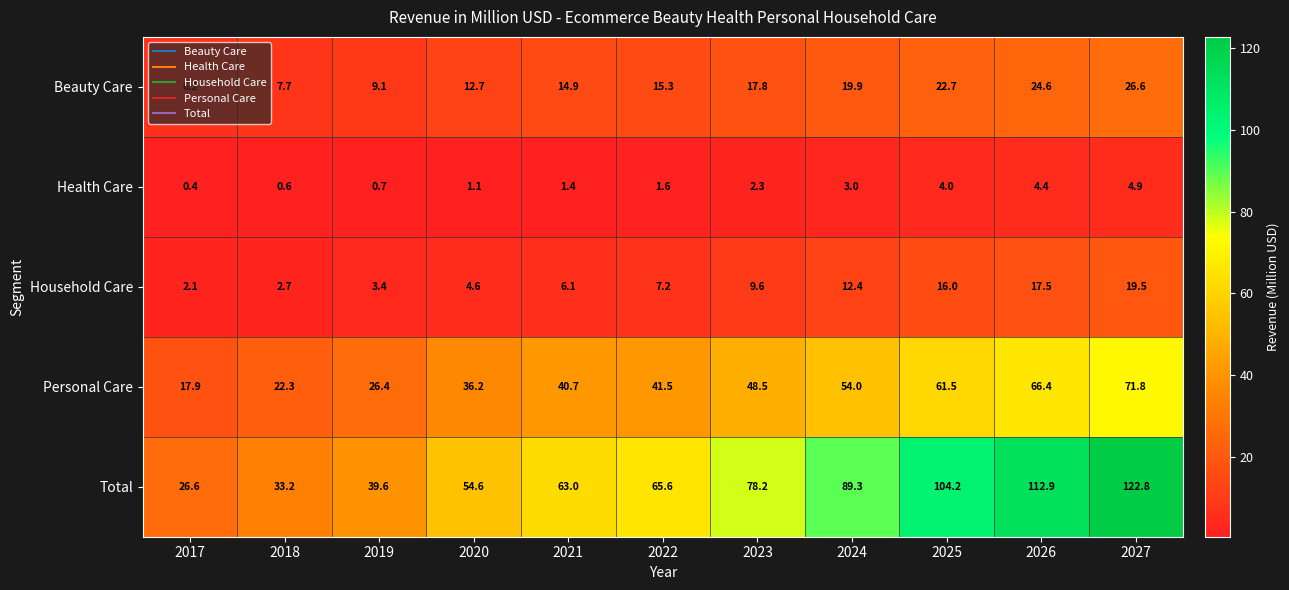

Rank the series by their maximum value, from lowest to highest.

Health Care, Household Care, Beauty Care, Personal Care, Total